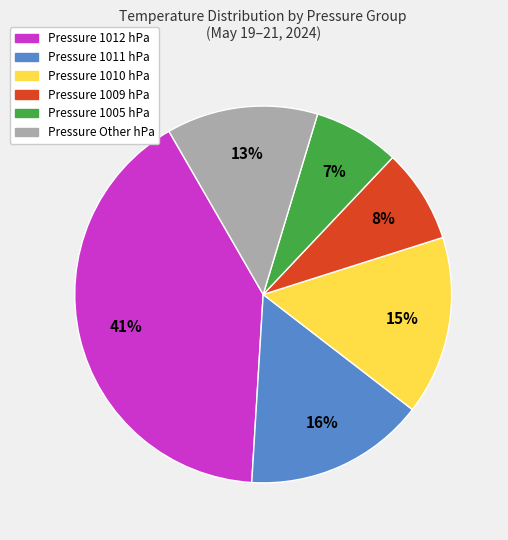

The Pressure 1010 hPa slice represents 15% of the pie. True or false?

True